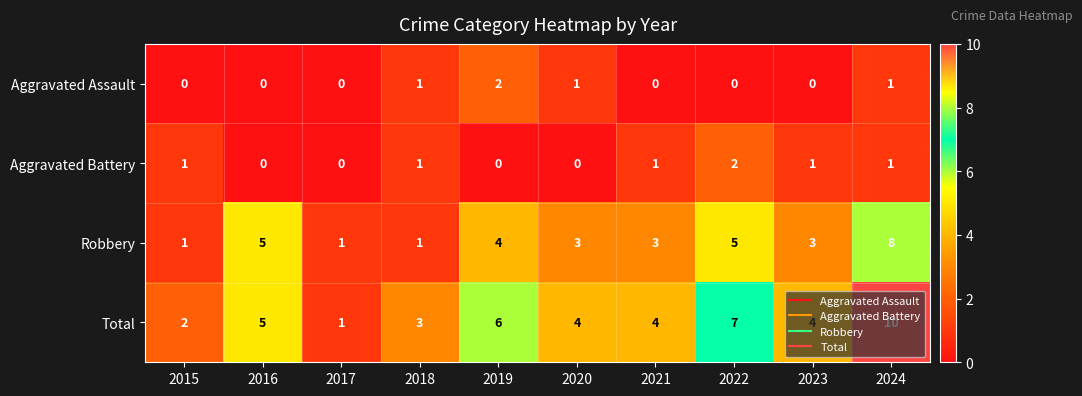

What is the difference between the highest and lowest values at 2020?

4